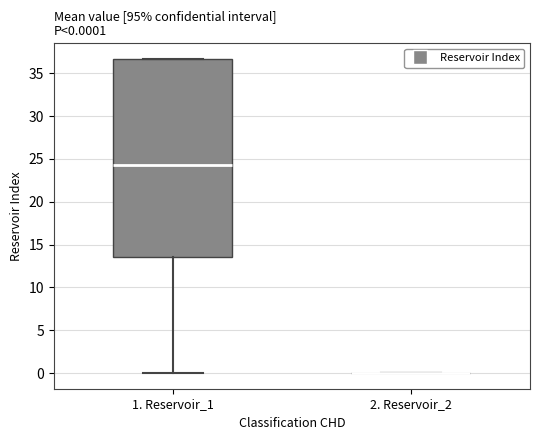

Comparing the boxes themselves (not the whiskers), which one is the tallest?

1. Reservoir_1